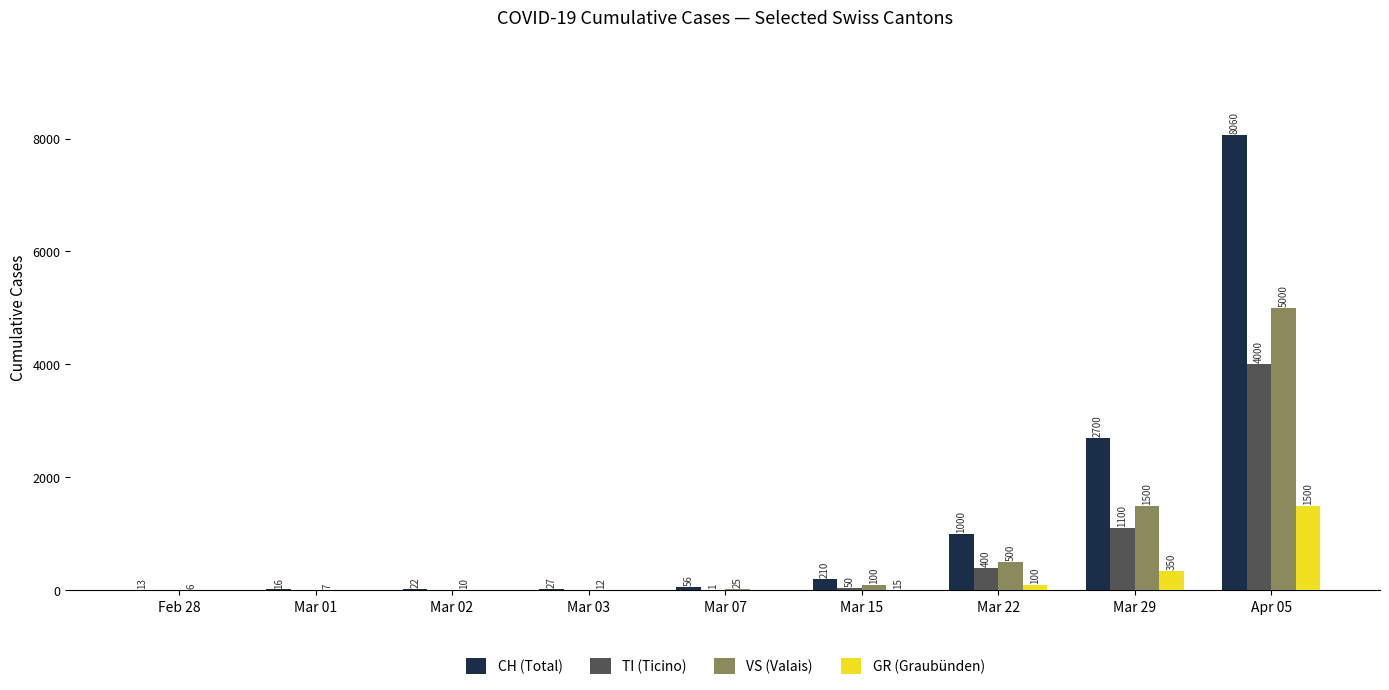

Where is TI (Ticino) nearest to the value 2000?

Mar 29